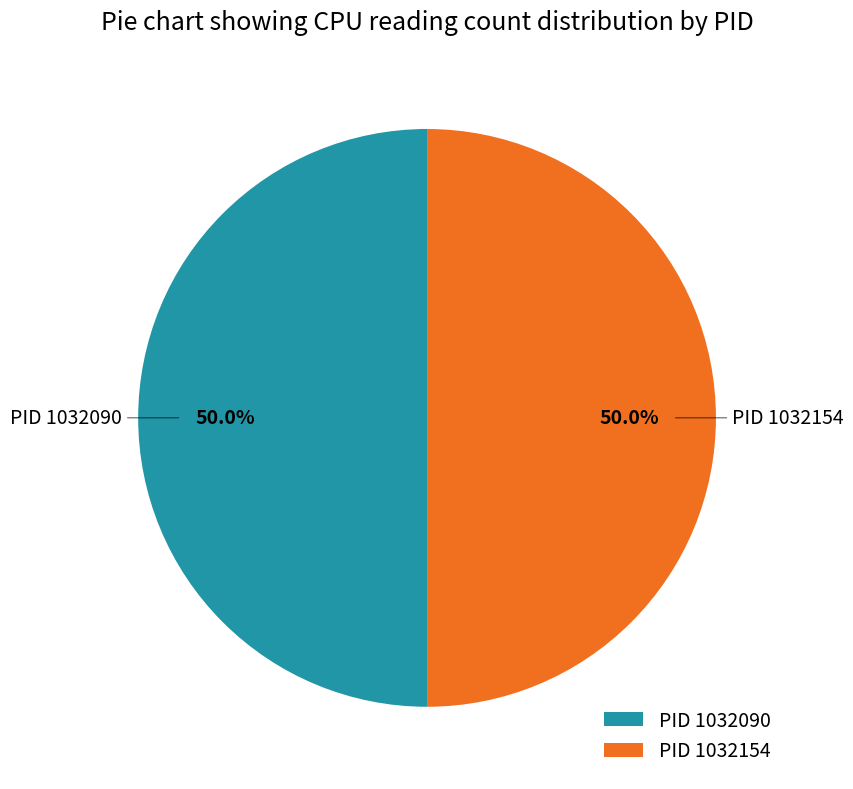

Do PID 1032154 and PID 1032090 together represent more than half of the pie?

Yes